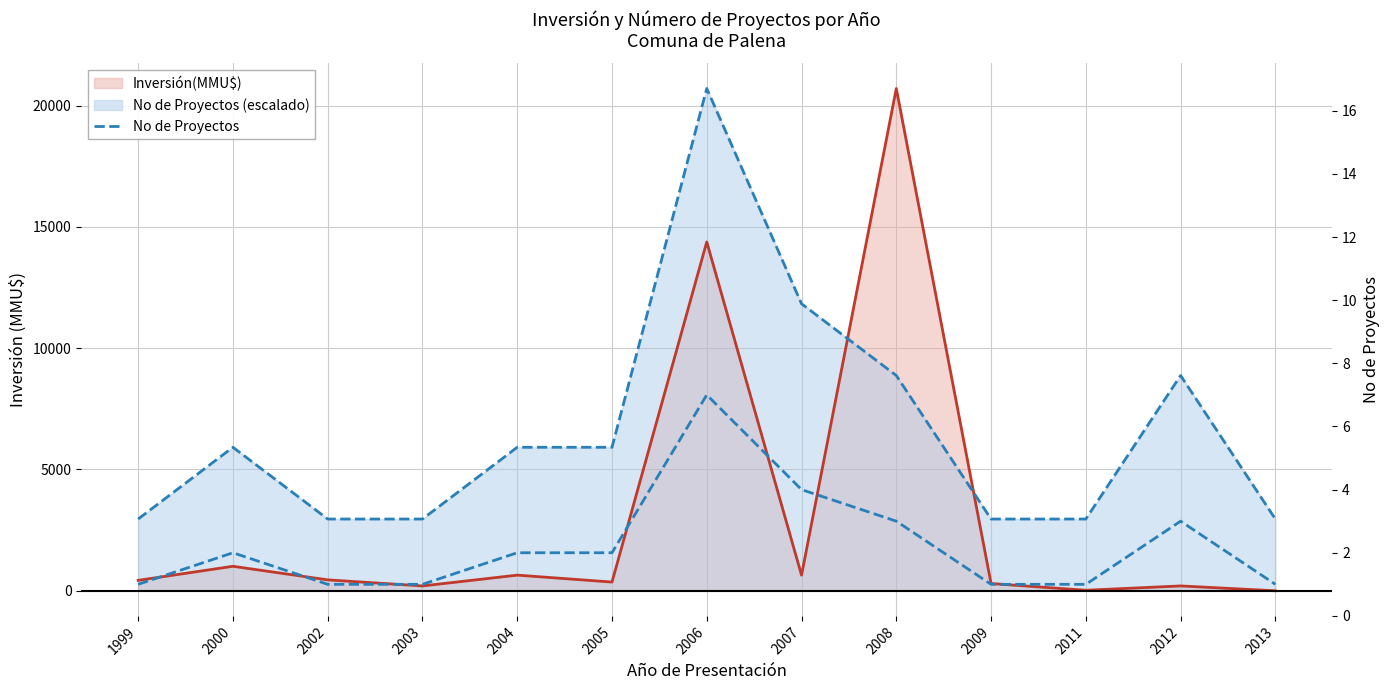

How many values are between 1 and 3?

11